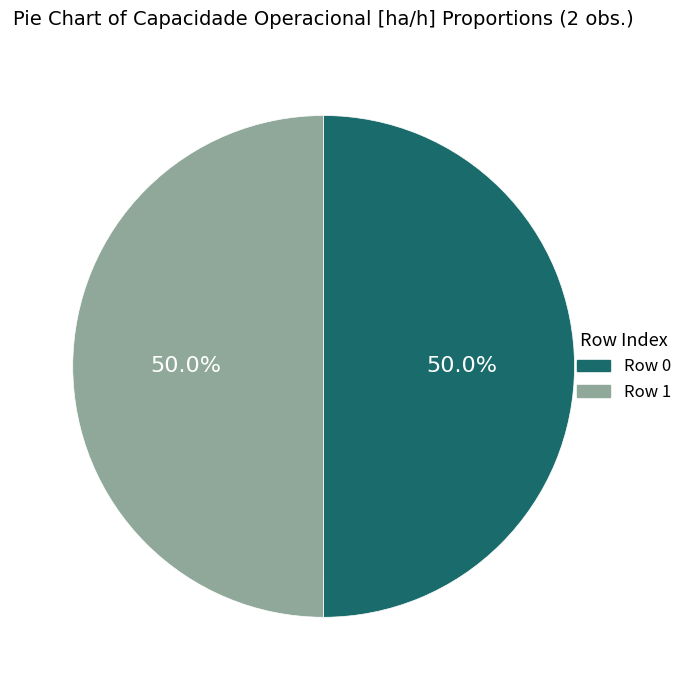

To the nearest percent, what percentage of the pie is Row 1?

50%